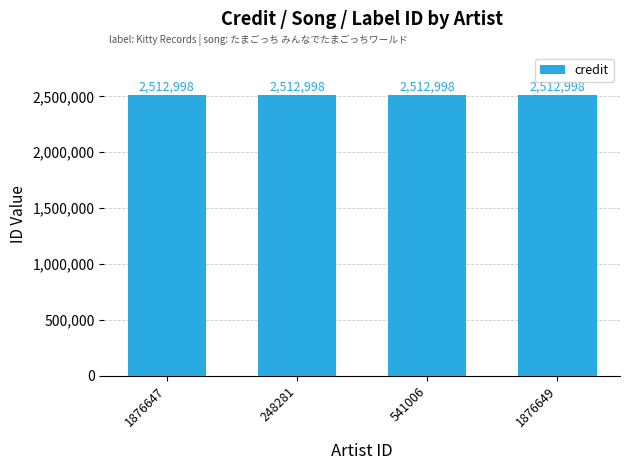

Are the bars horizontal?

No